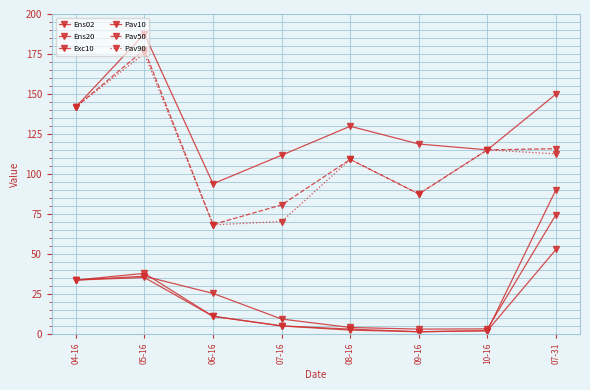

How many data points in Exc10 are above 11?

4